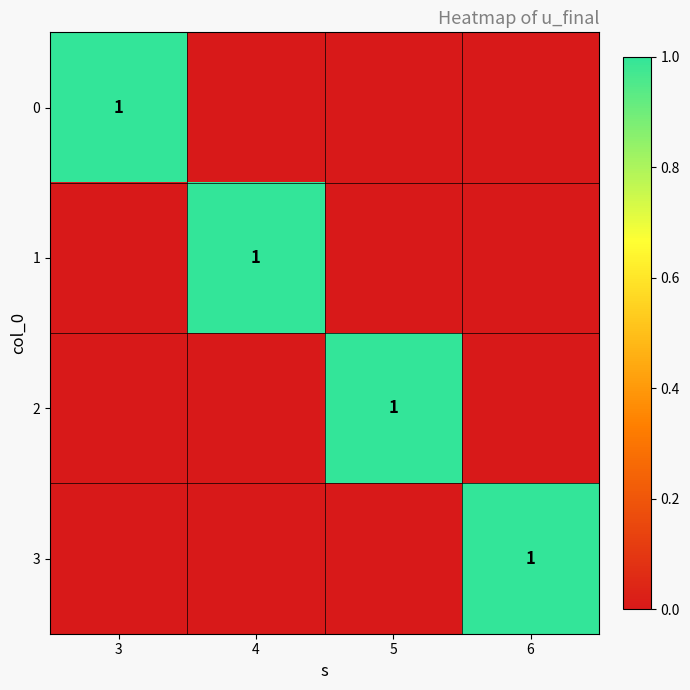

At which label does 3 reach its peak?

6